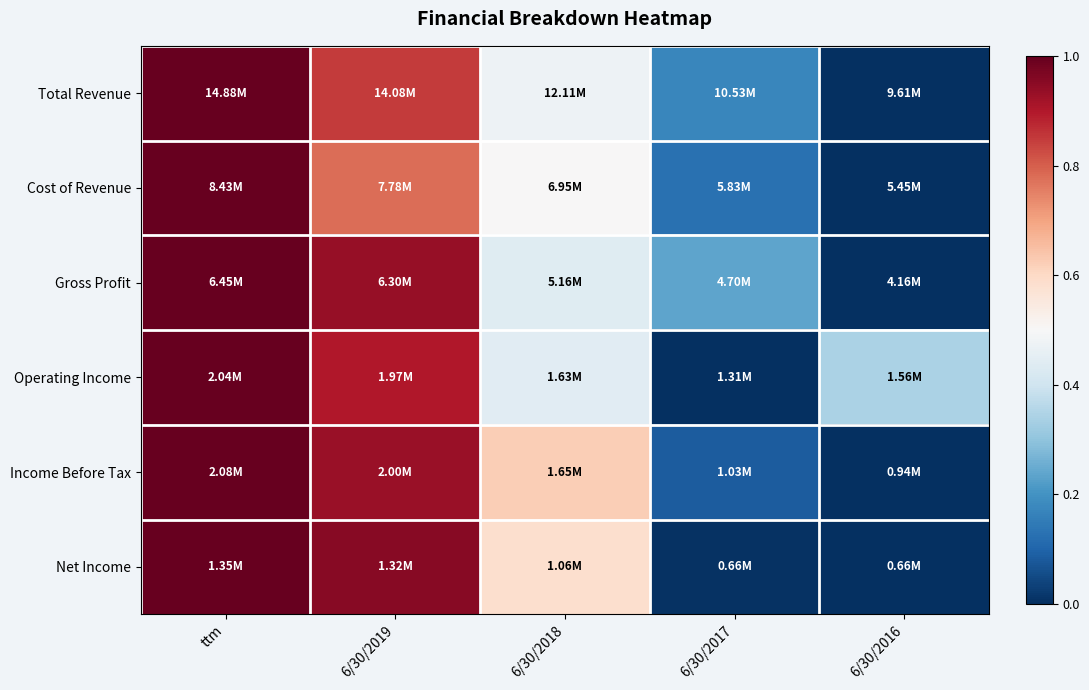

How many categories are shown in the chart?

5